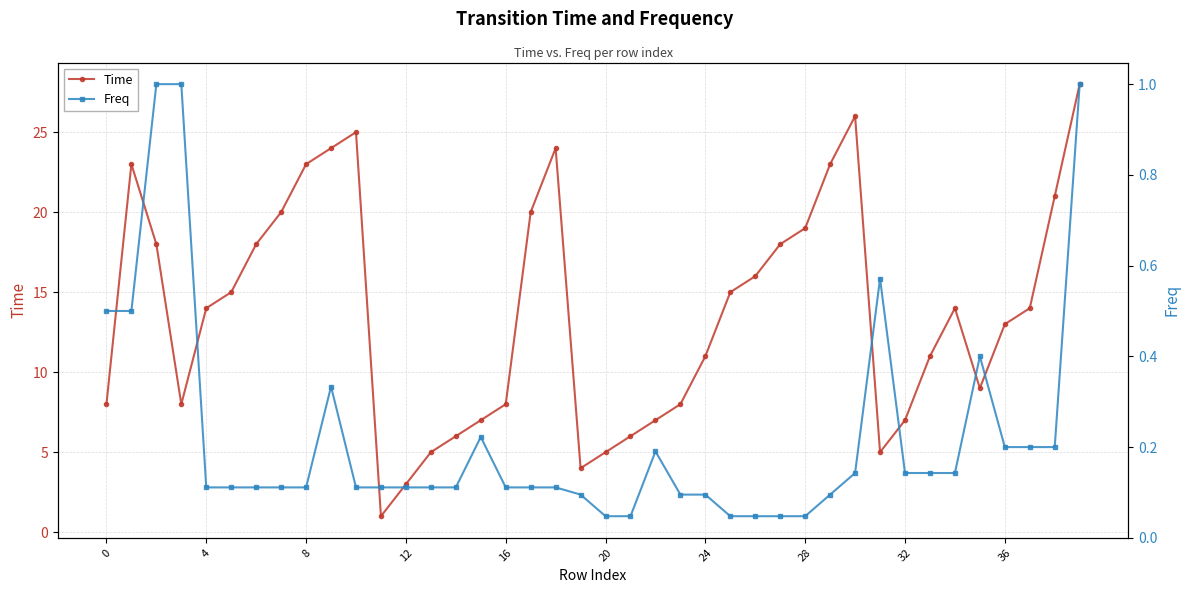

How many values in the Time series exceed 14?

18